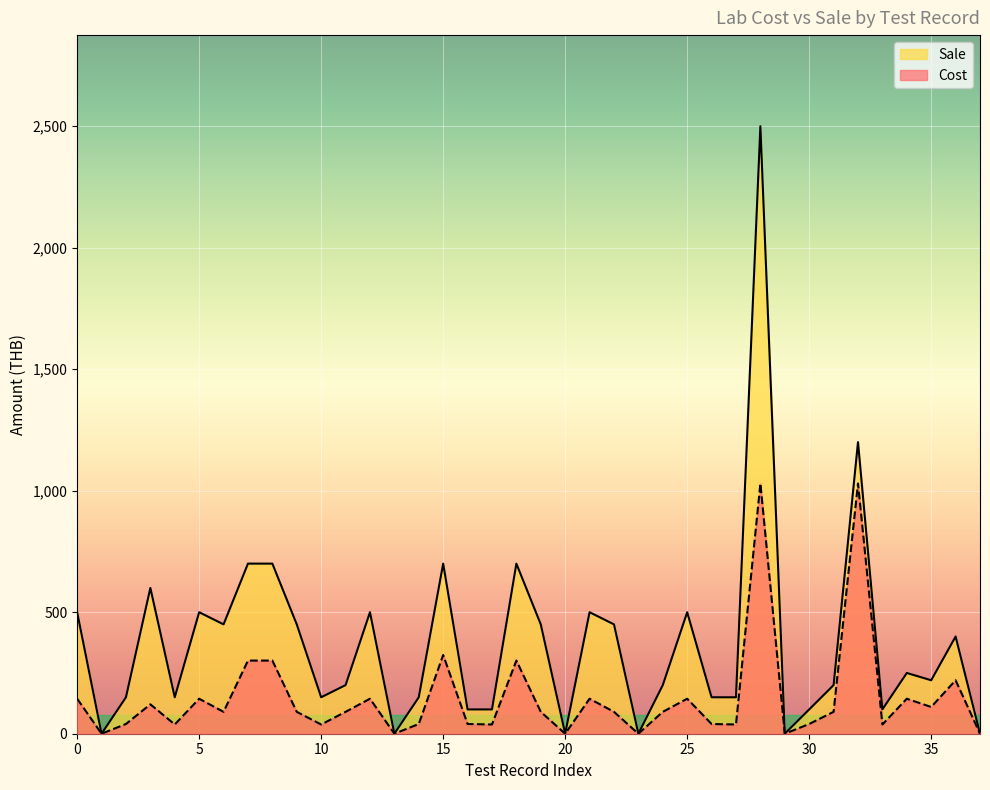

What are all the series names shown in the legend?

Sale, Cost